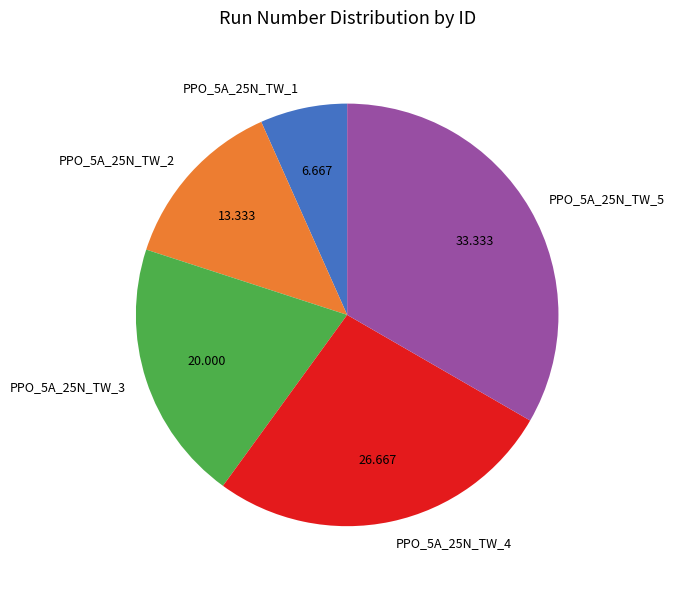

True or false: PPO_5A_25N_TW_4 accounts for 27% of the total.

True